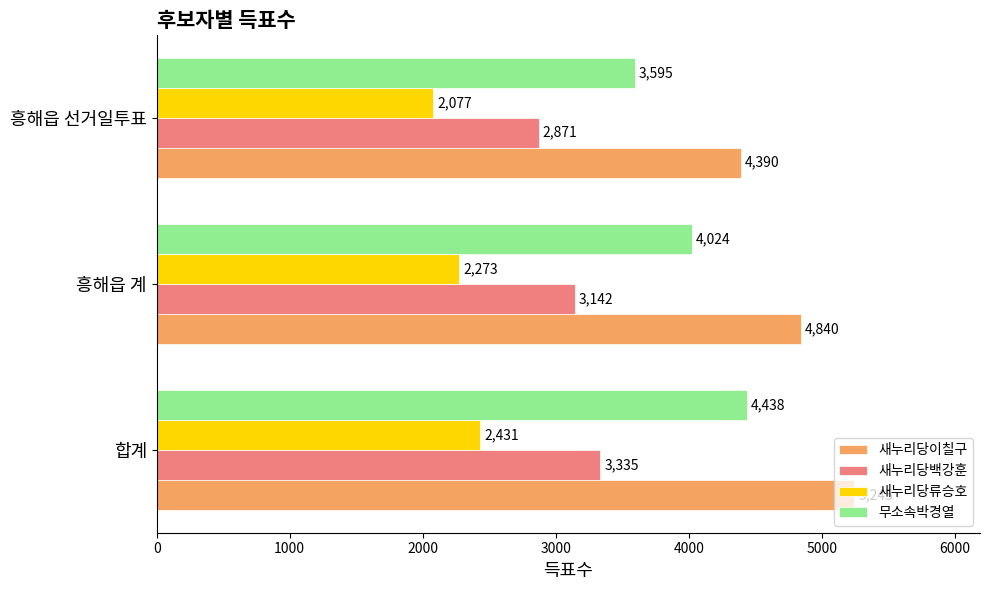

How many series are shown in this chart?

4